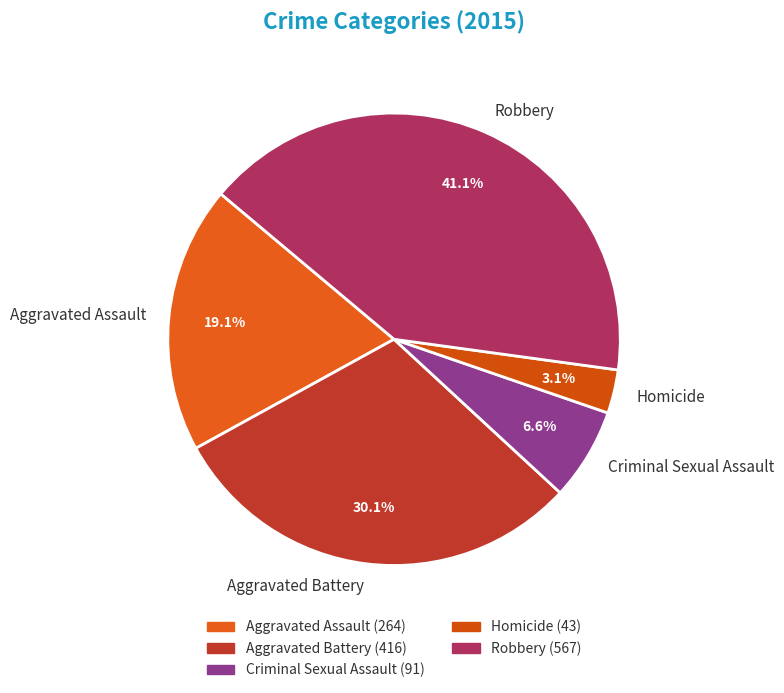

To the nearest percent, what is the difference between the Aggravated Battery and Aggravated Assault slice percentages?

11%